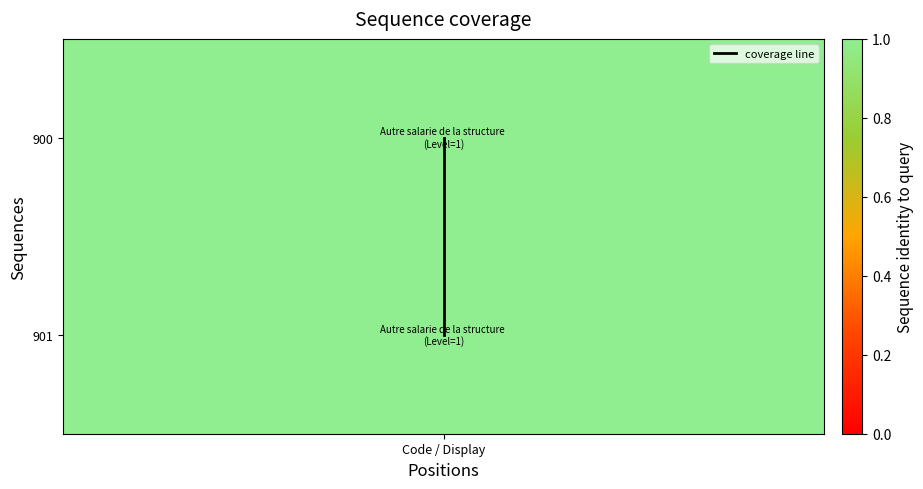

The chart shows a value of 1 at Code / Display. True or false?

False